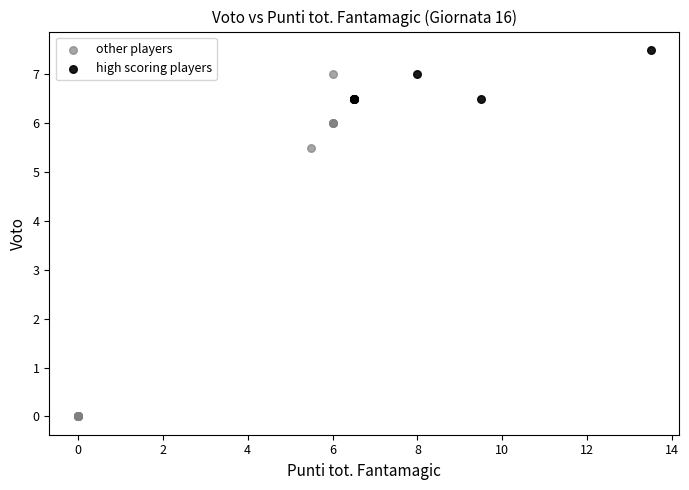

Which series has the widest spread of Y values?

other players